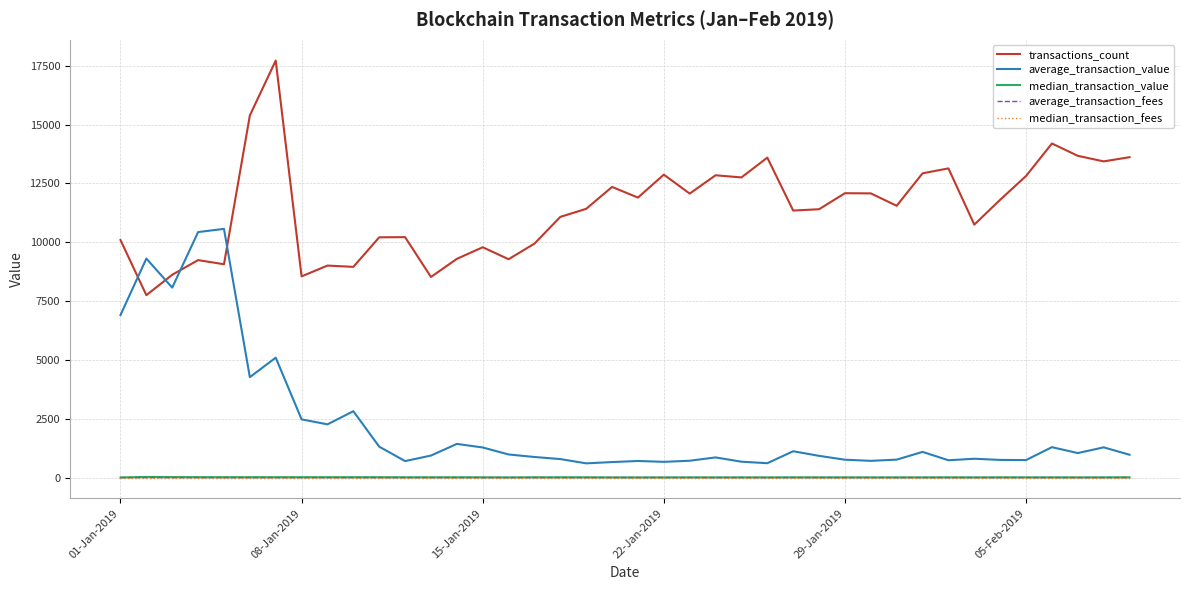

True or false: median_transaction_fees and average_transaction_value cross at least once.

False